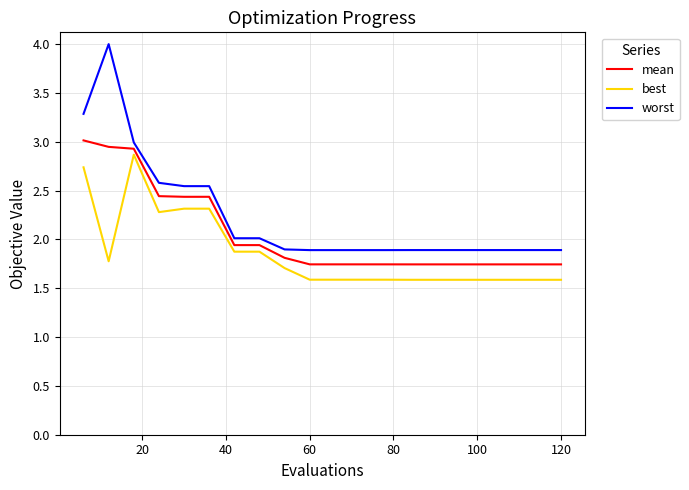

Rank the series by their average value, from highest to lowest.

worst, mean, best